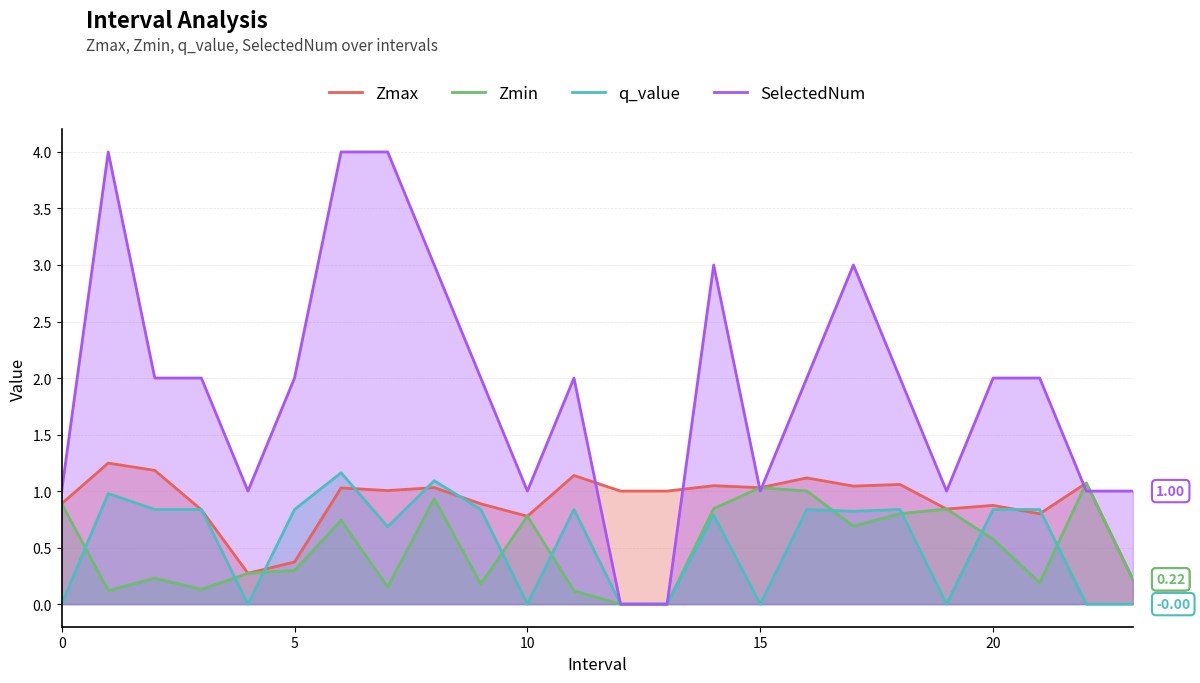

Between which two adjacent categories do SelectedNum and Zmin first intersect?

14 and 15